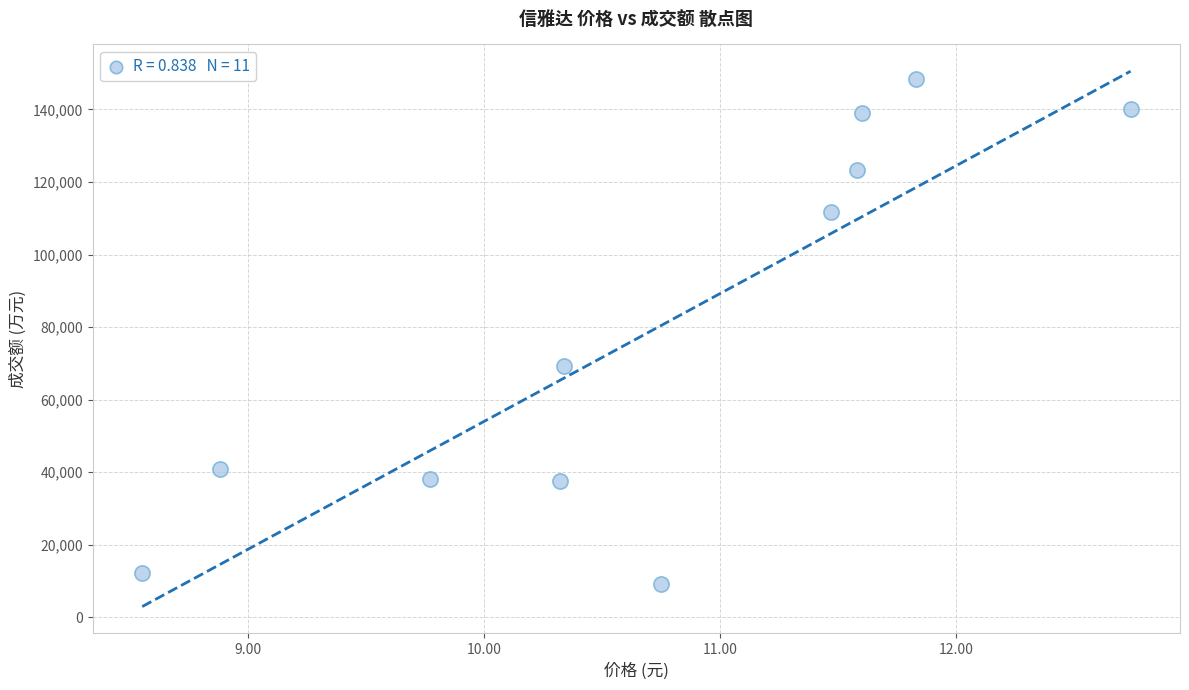

What is the range of Y values (max minus min)?

139437